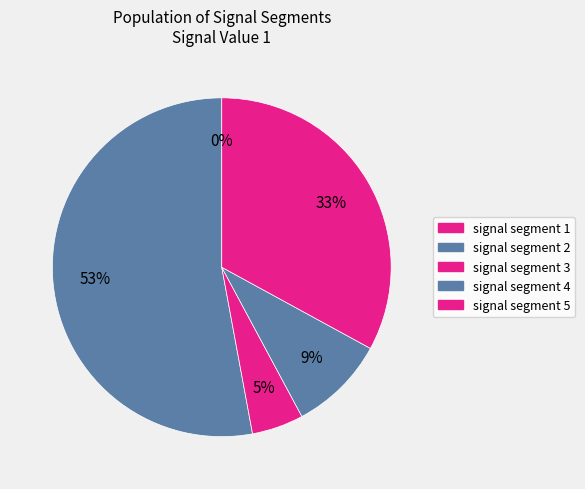

To the nearest percent, what is the difference between the signal segment 4 and signal segment 5 slice percentages?

24%